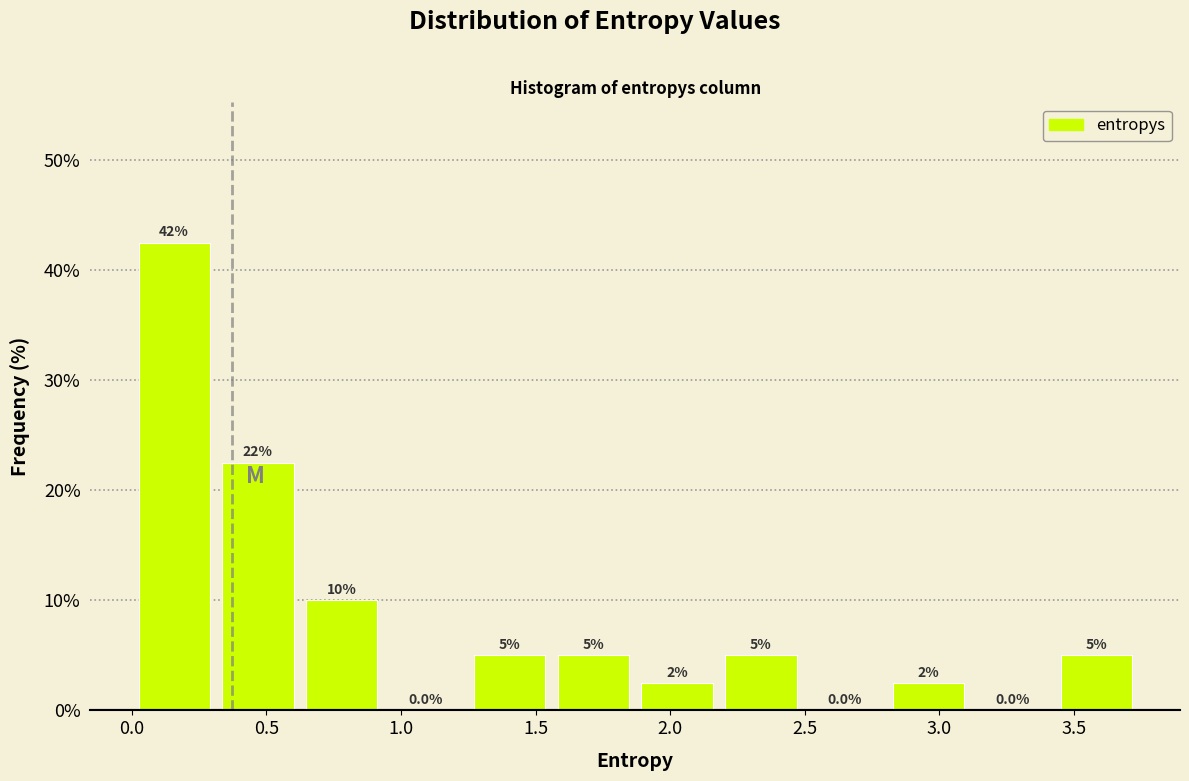

Over which range of the x-axis is the bar tallest?

0.00 to 0.30